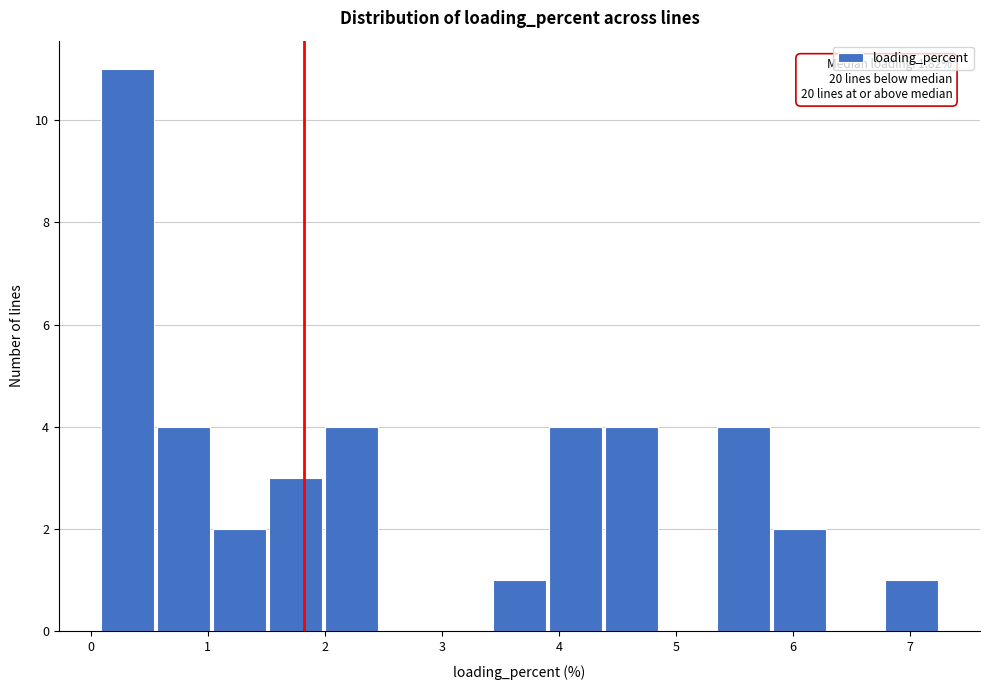

Which range on the x-axis has the tallest bar?

0.1 to 0.6